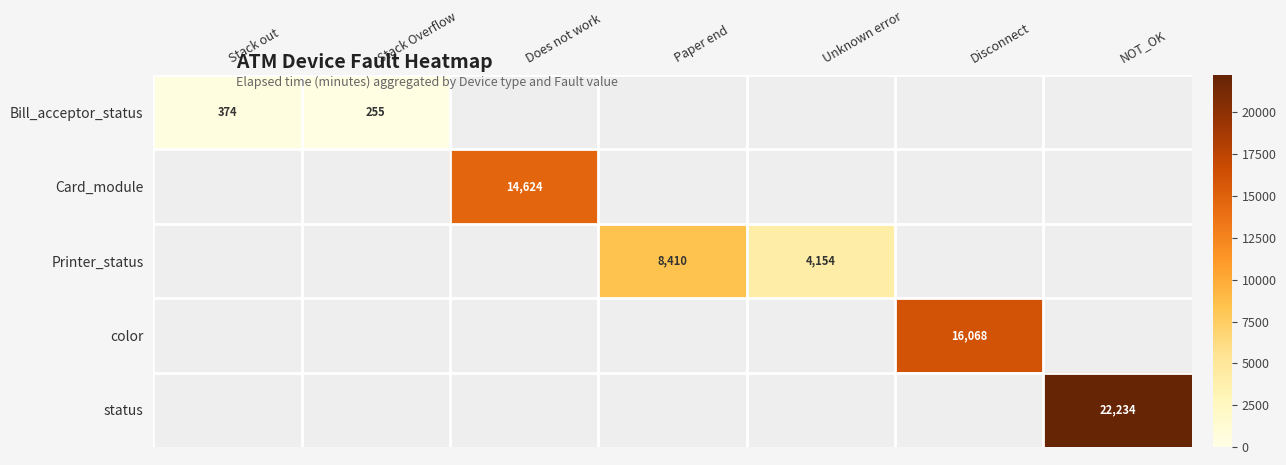

What is the minimum value shown in the chart?

255.0